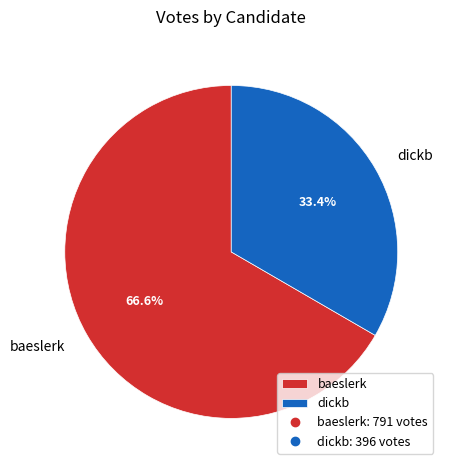

To the nearest percent, what portion does baeslerk represent?

67%